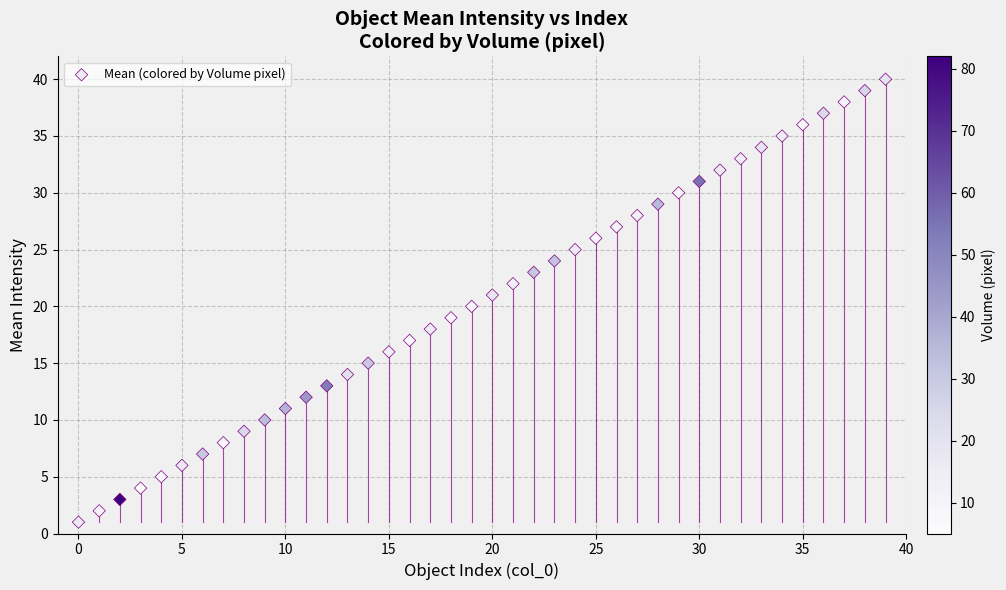

What is the range of Y values (max minus min)?

39